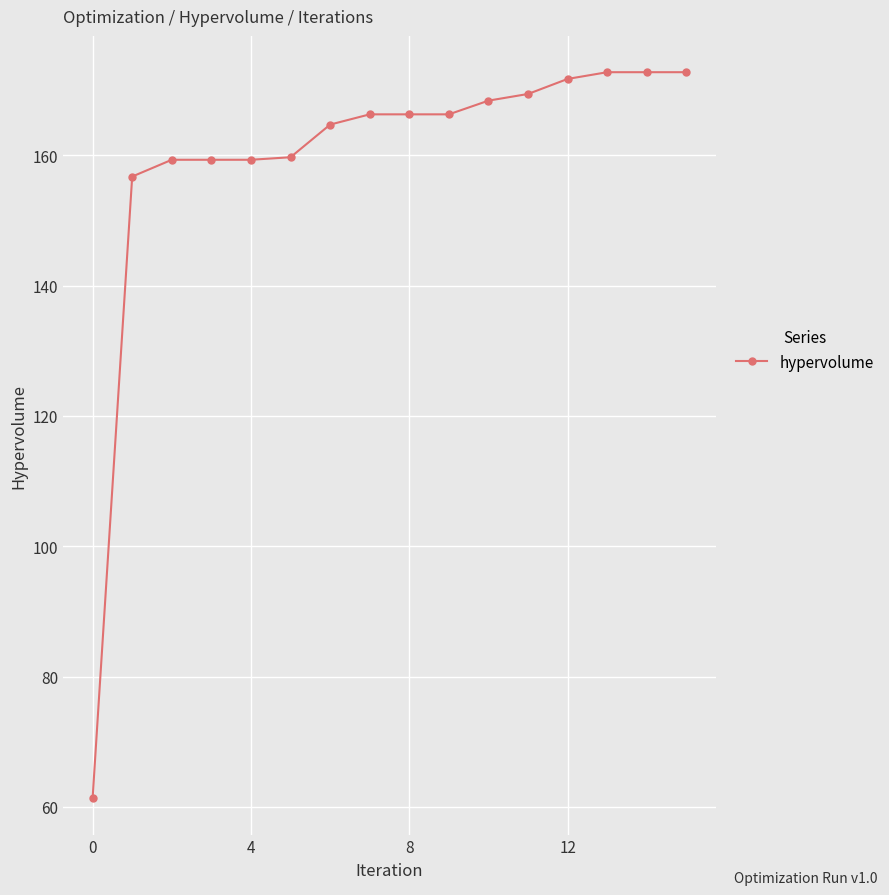

What is the greatest value displayed?

172.7